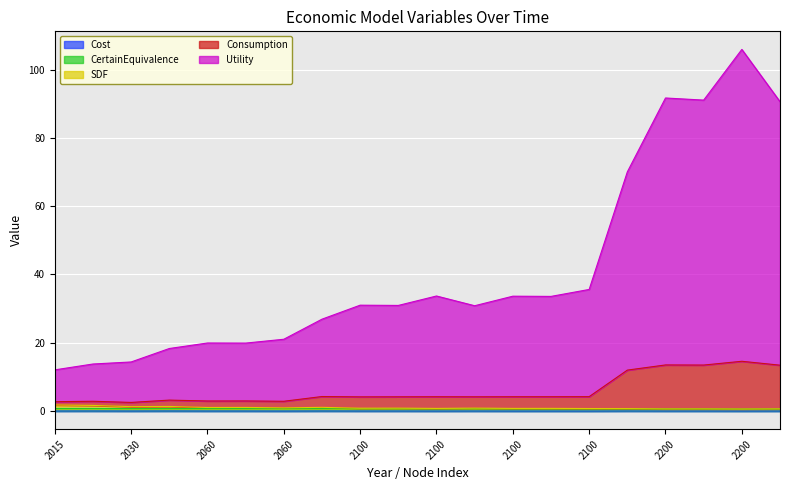

At which category is the sum across all series the highest?

2200